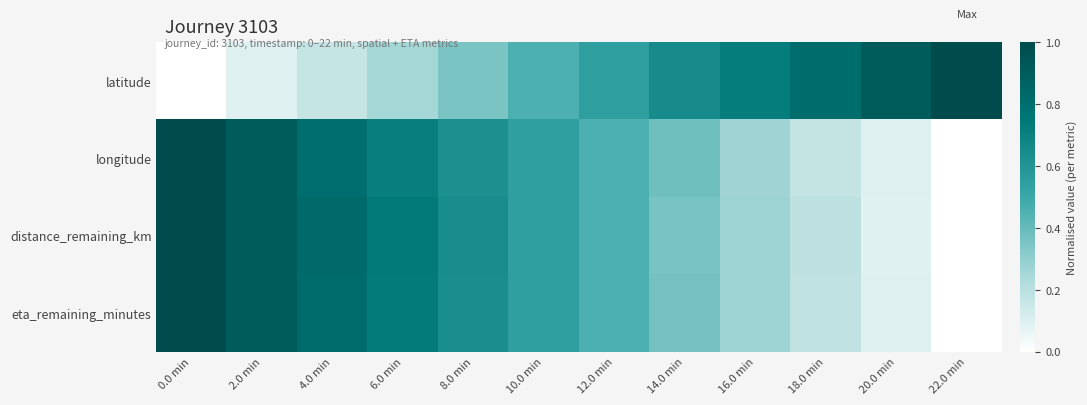

Which has a higher value, 0.0 min or 18.0 min?

18.0 min